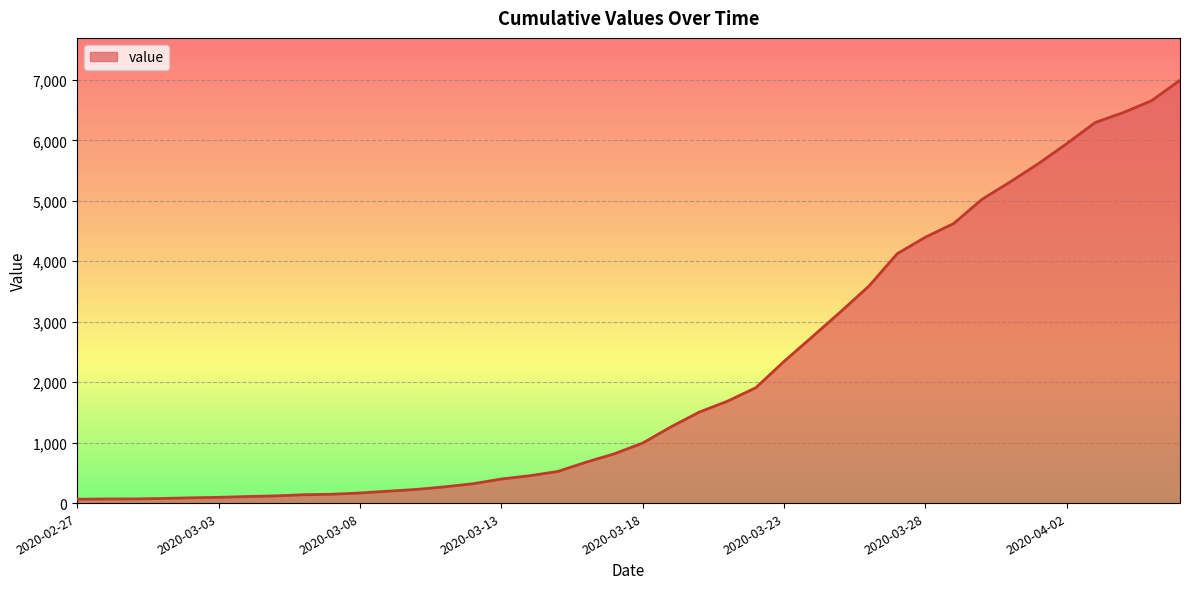

How many lines are shown in the chart?

1